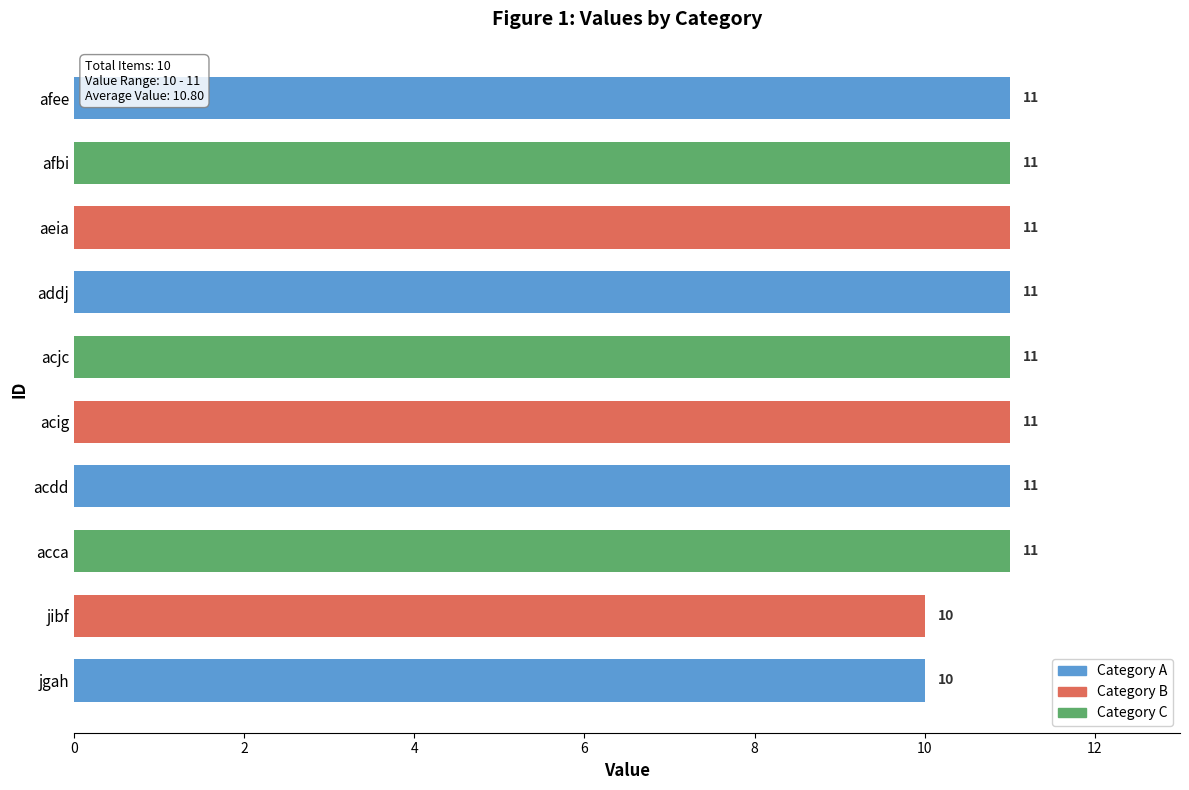

The value at jgah is 3. True or false?

False